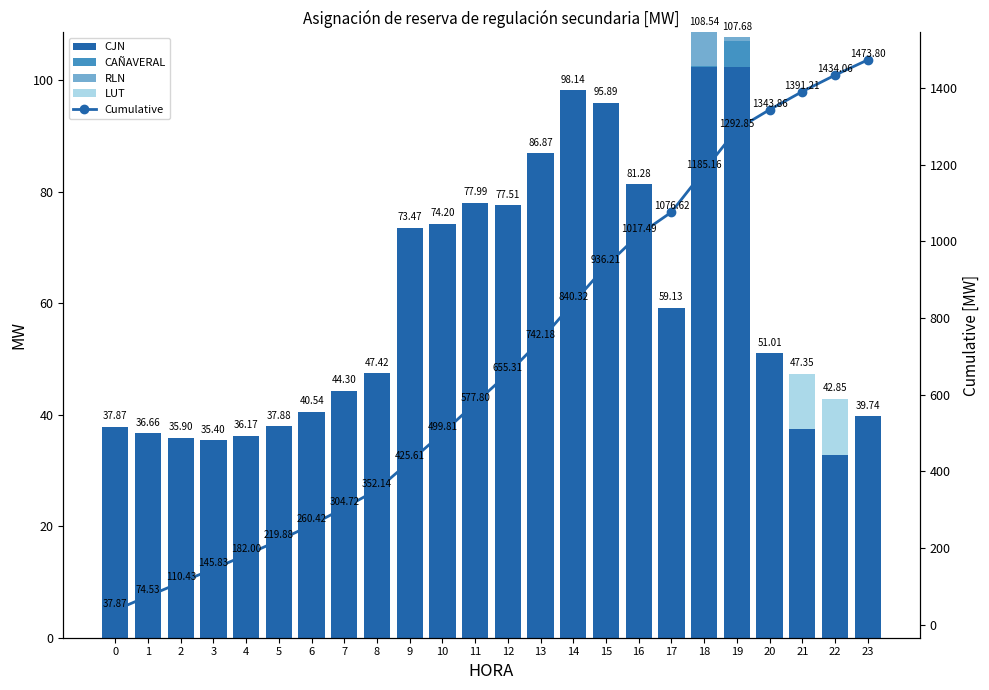

At which label is RLN closest to 3?

19